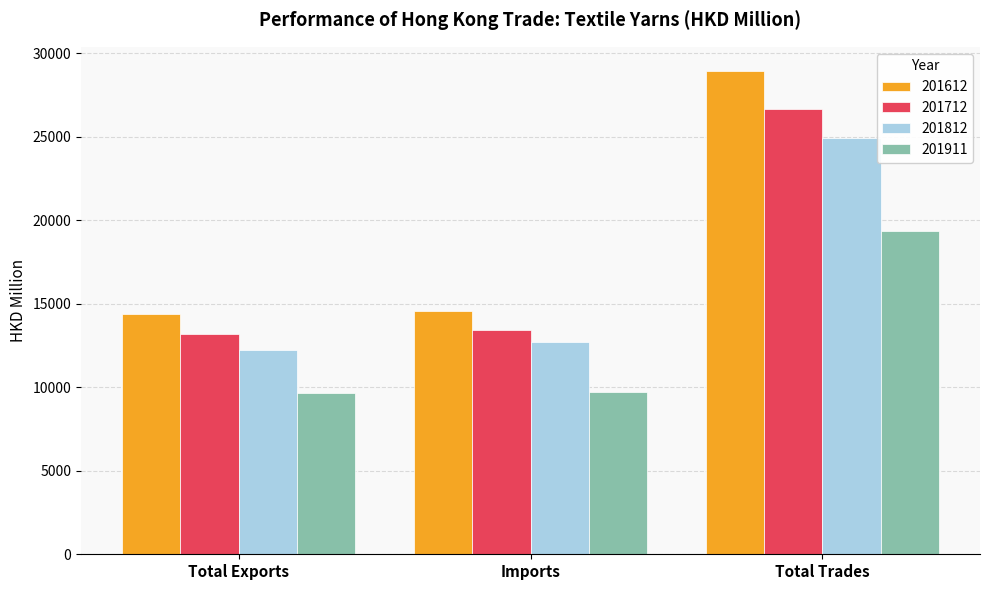

True or false: 201911 has a value of 9733.2 at Imports.

True